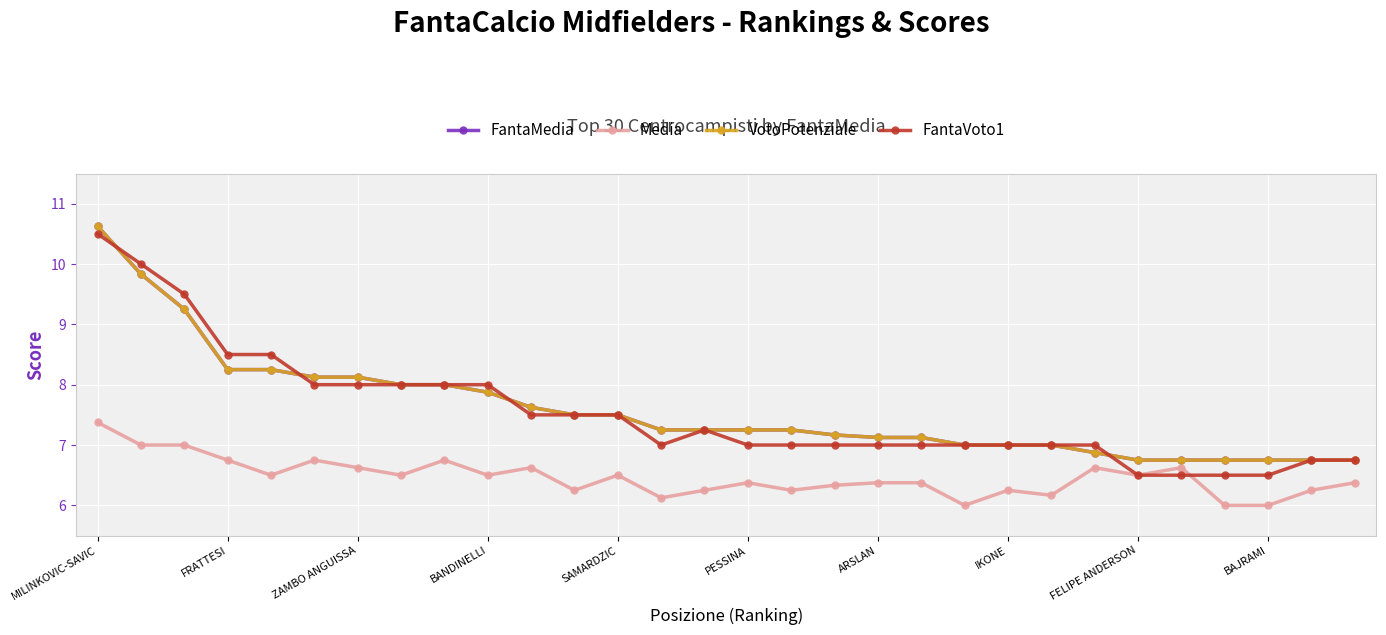

Rank the series by their maximum value, from highest to lowest.

FantaMedia, VotoPotenziale, FantaVoto1, Media